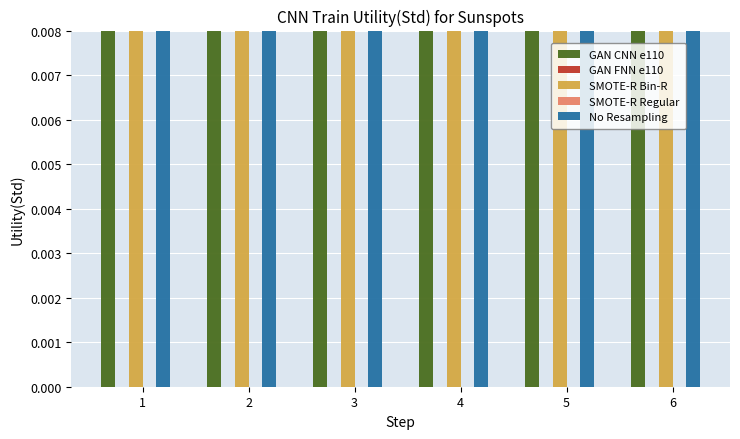

Is it true that SMOTE-R Bin-R equals 0.0 at 5?

True